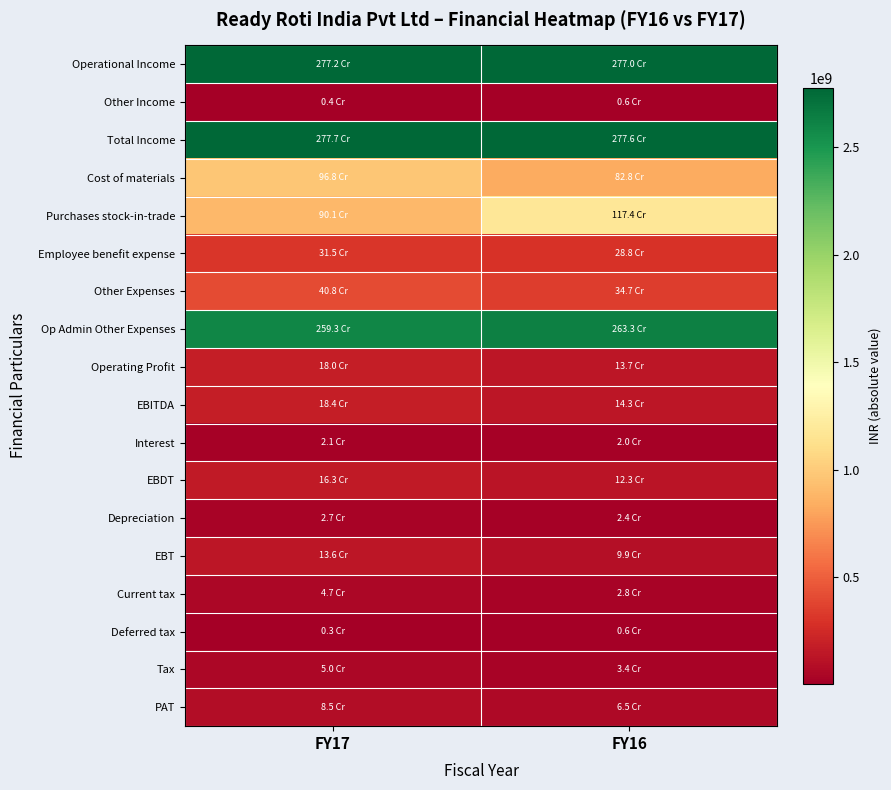

At FY16, list the series in order from smallest to largest.

Deferred tax, Other Income, Interest, Depreciation, Current tax, Tax, PAT, EBT, EBDT, Operating Profit, EBITDA, Employee benefit expense, Other Expenses, Cost of materials, Purchases stock-in-trade, Op Admin Other Expenses, Operational Income, Total Income